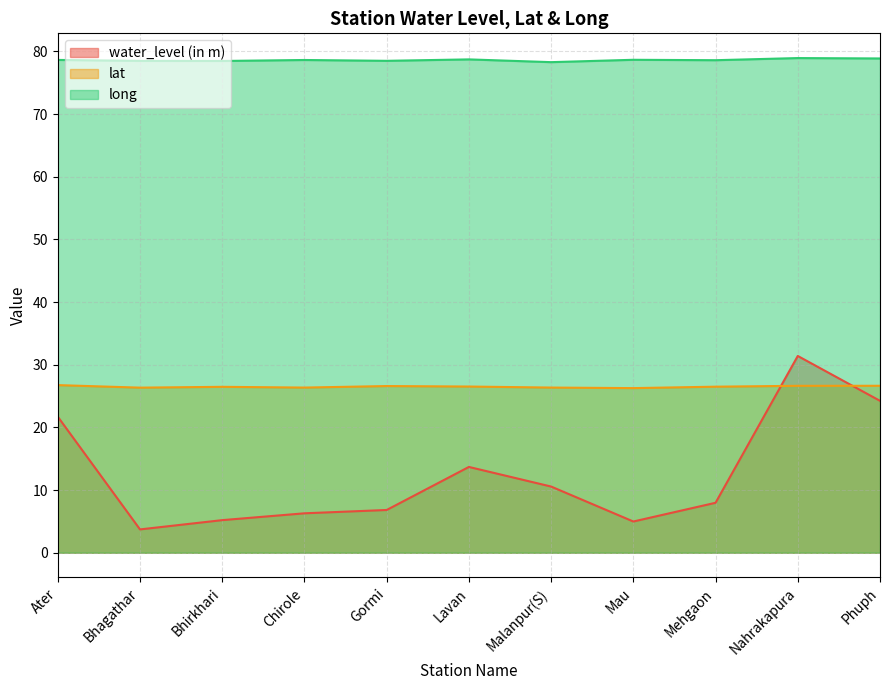

Between Ater and Gormi, which is larger?

Ater